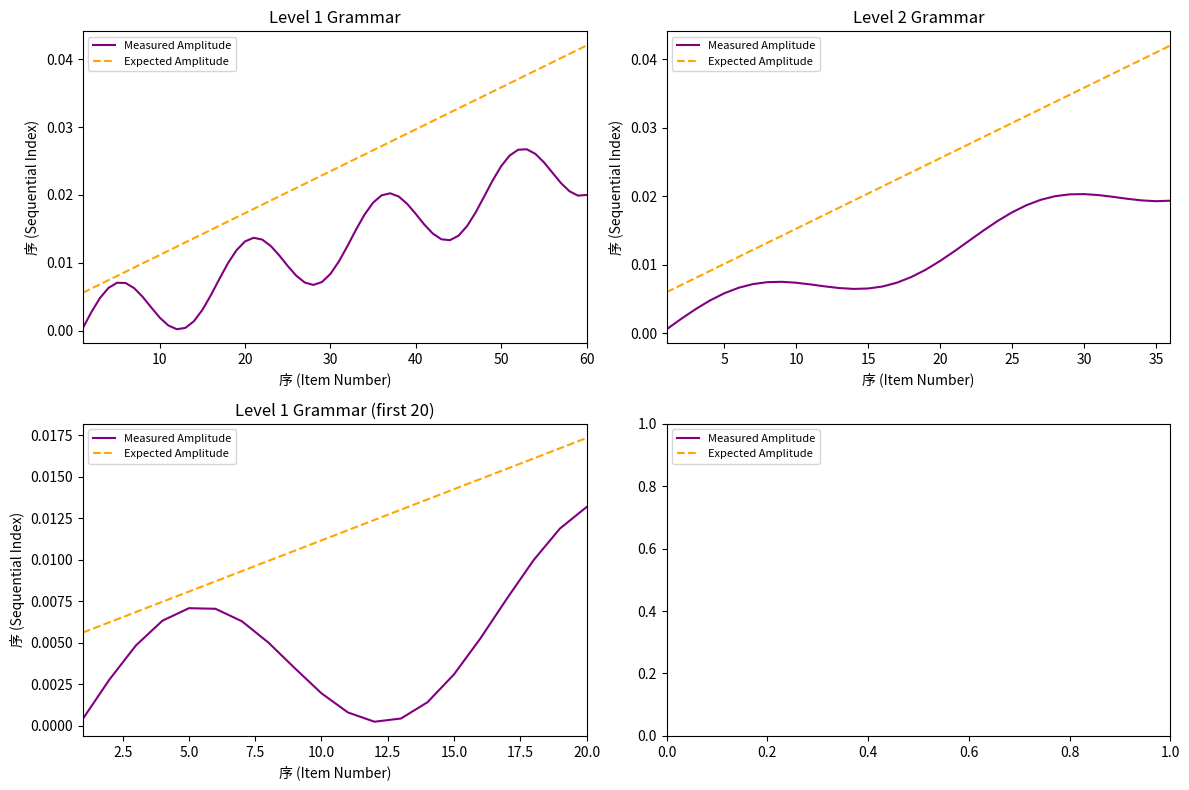

True or false: Measured Amplitude has a value of 0.0 at 11.

False